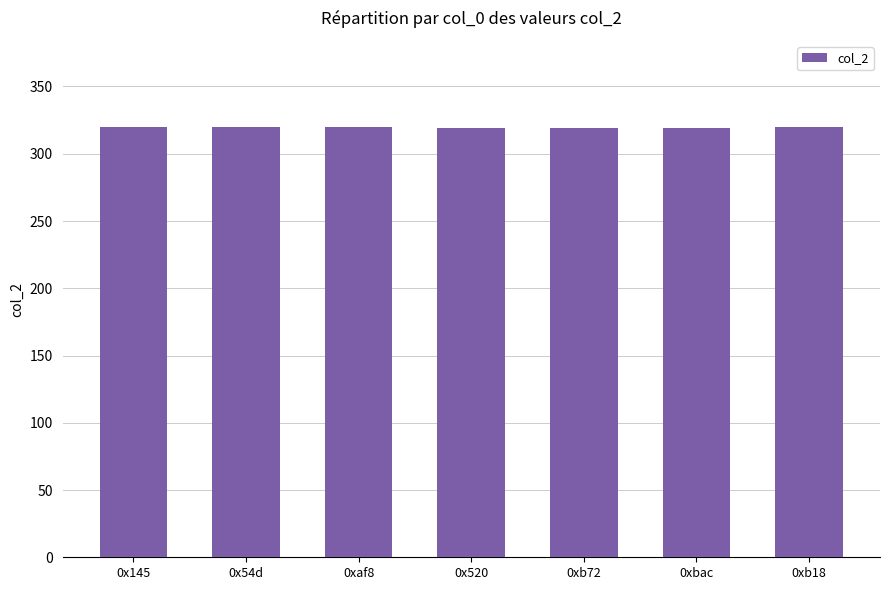

Are the bars horizontal?

No